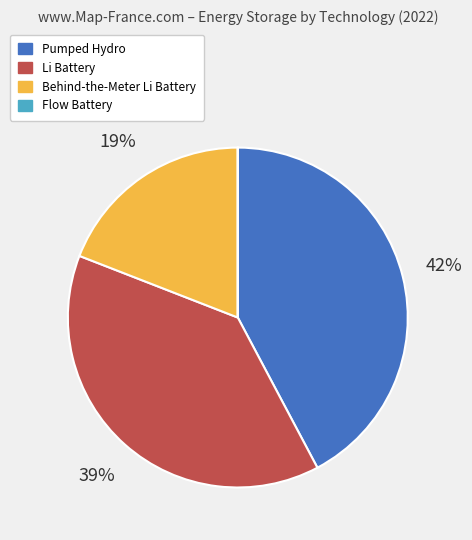

To the nearest percent, what is the difference between the largest and smallest slice percentages?

42%